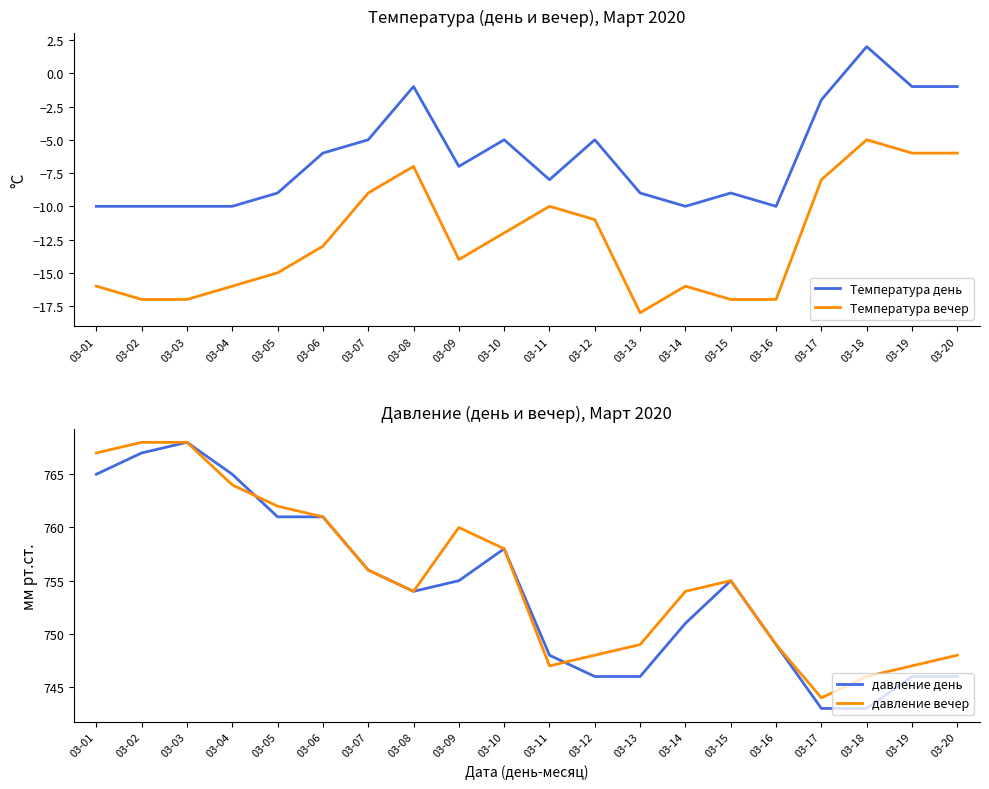

At 03-03, list the series in order from smallest to largest.

Температура вечер, Температура день, давление день, давление вечер